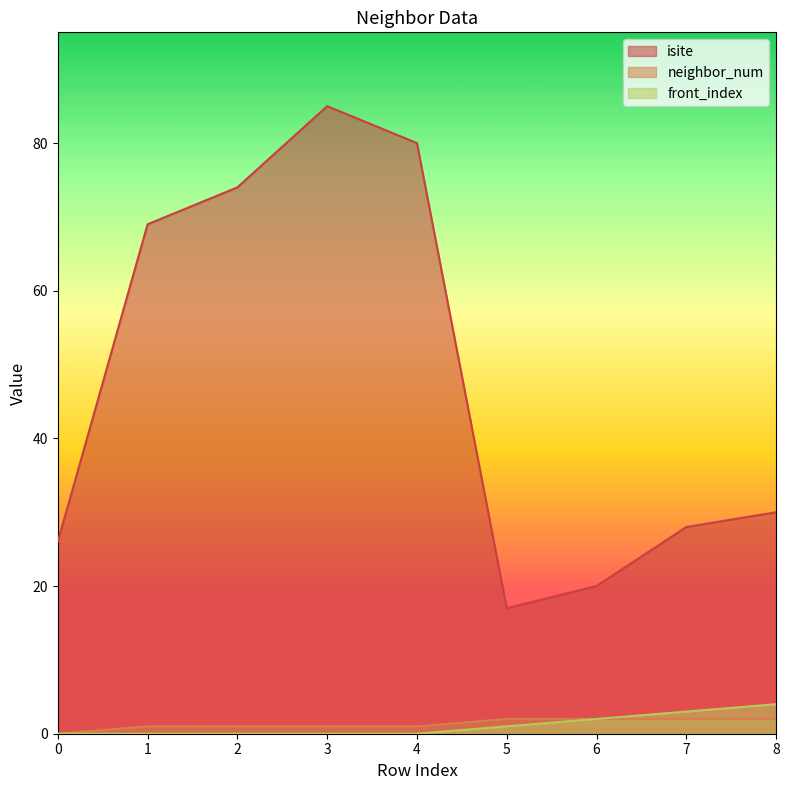

How many lines are shown in the chart?

3